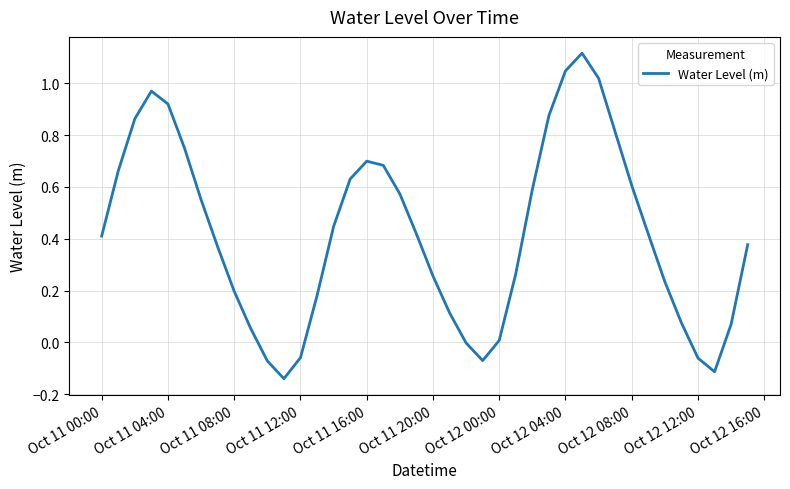

What is the difference between the maximum and minimum values?

1.3